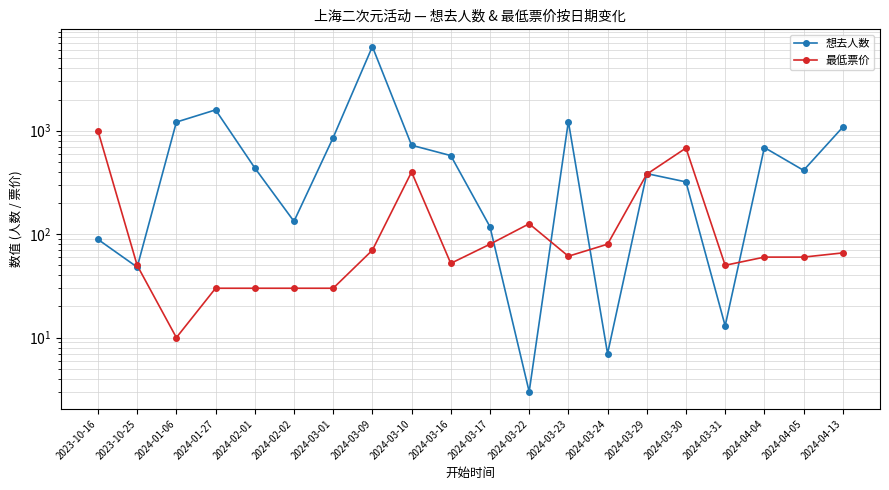

At which category is the sum across all series the highest?

2024-03-09